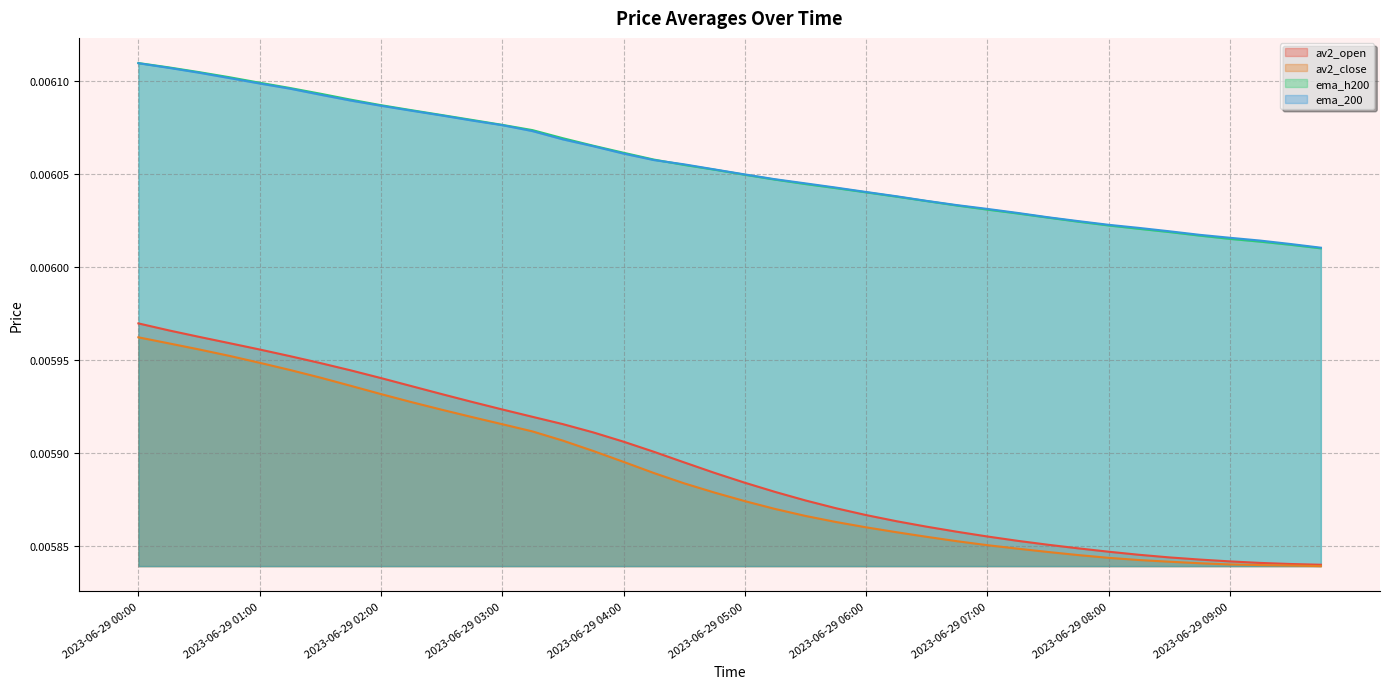

True or false: ema_200 and av2_close intersect in this chart.

False